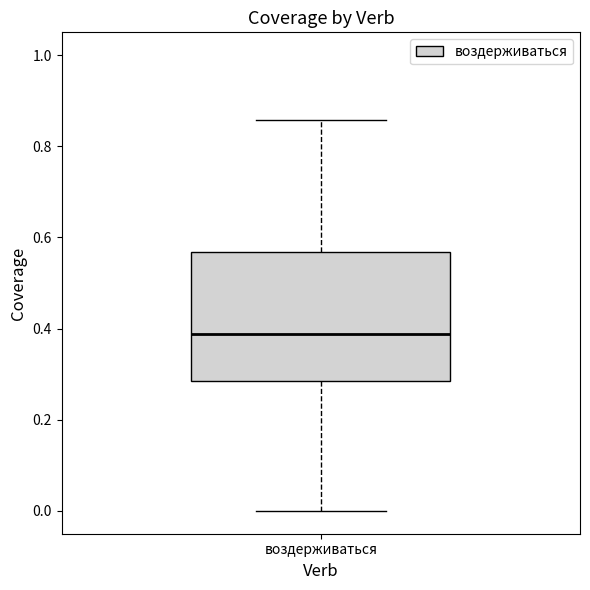

Where does the median line of the box for воздерживаться sit on the y-axis? The values are not printed on the chart, so give them approximately, as read against the axis.

0.38